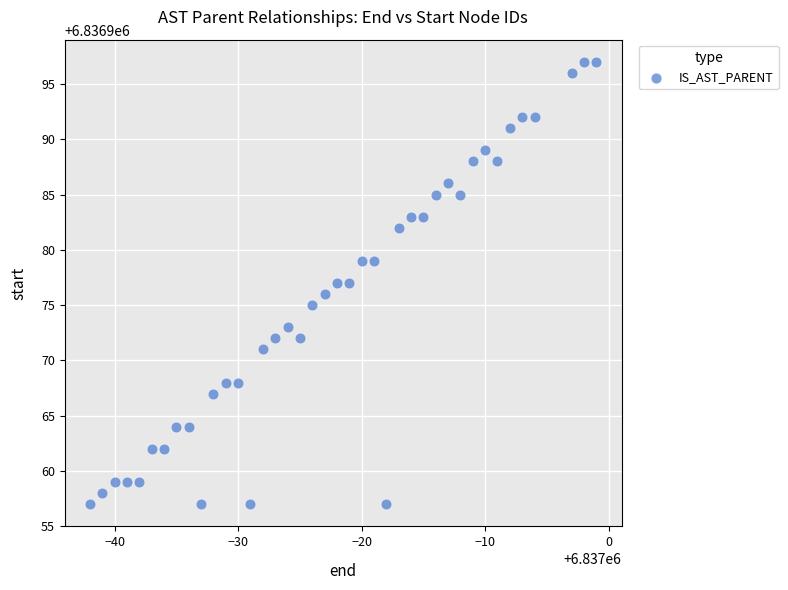

What is the range of X values (max minus min)?

41